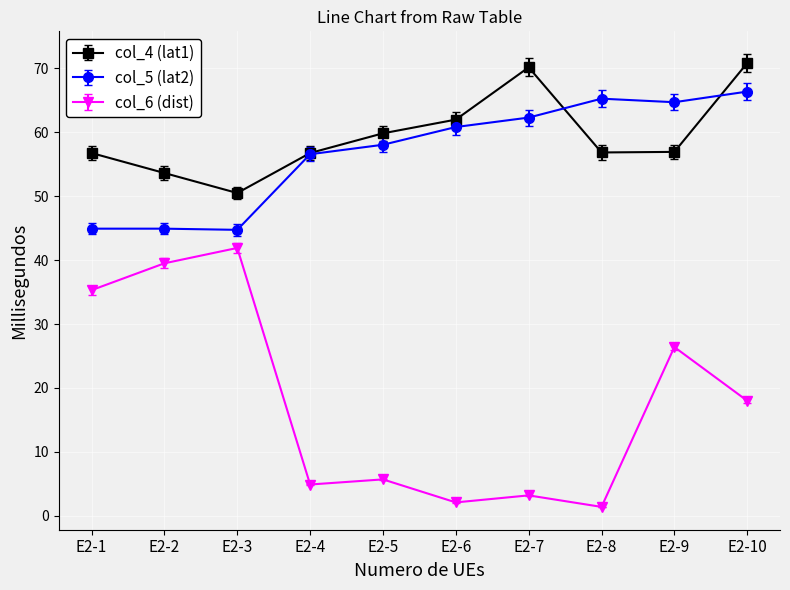

What is the spread (max minus min) of values at E2-6?

59.9